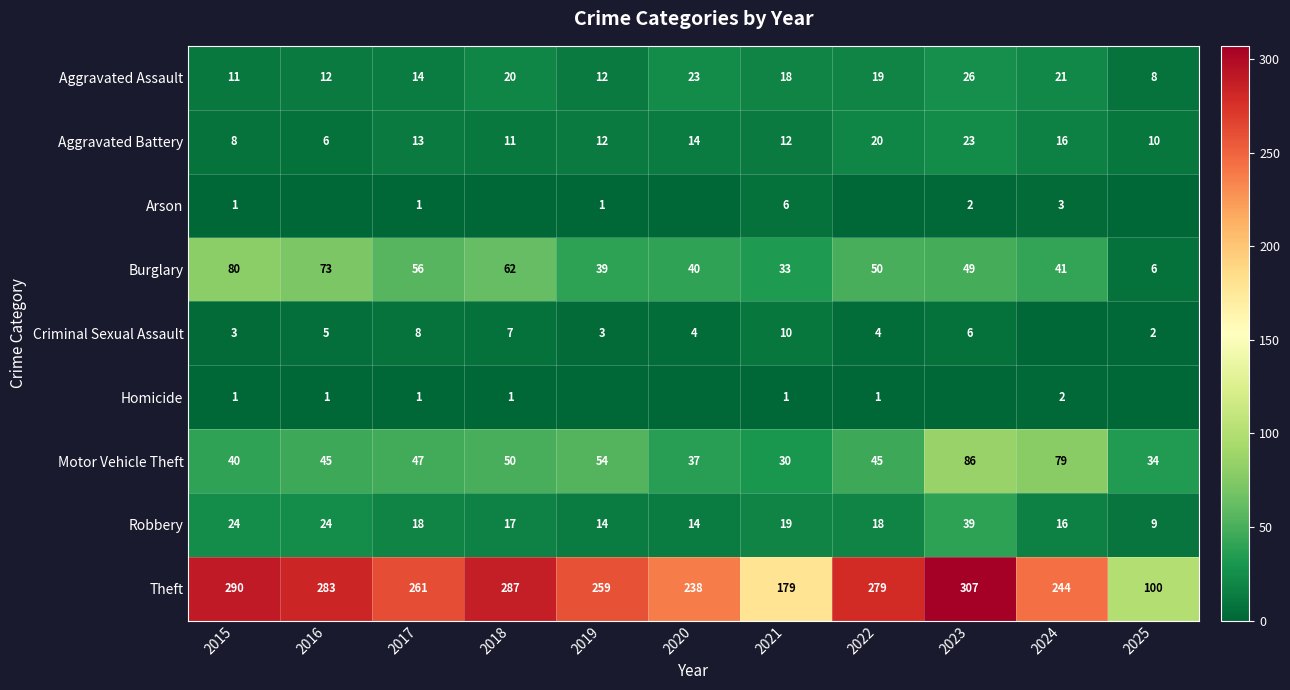

Where does the Aggravated Battery series first go above 12?

2017